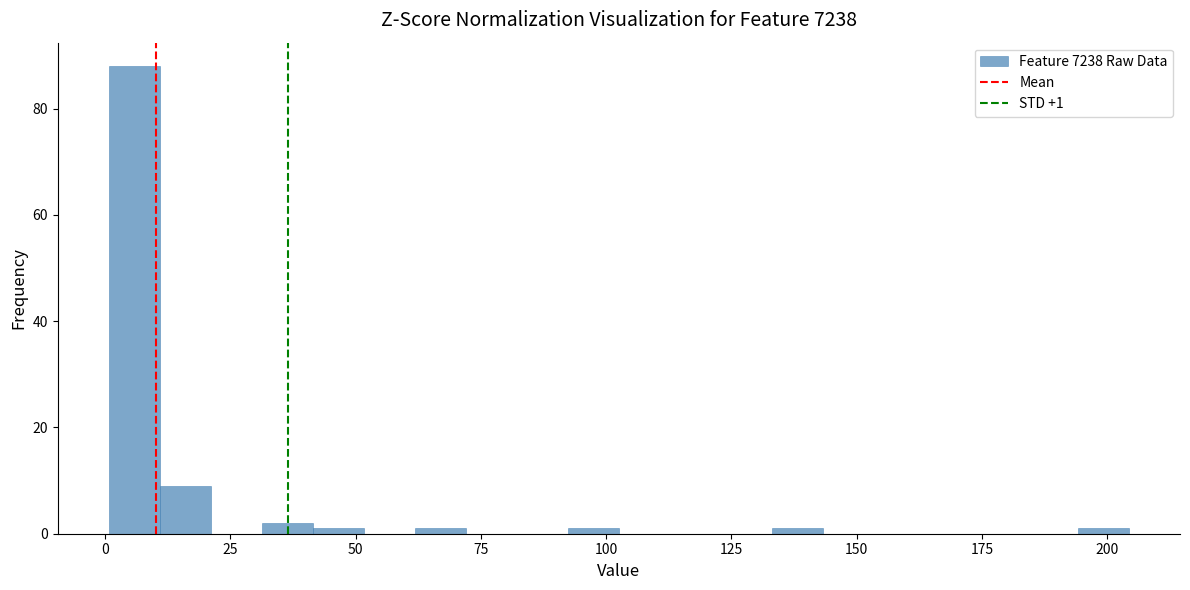

Around what value on the x-axis is the tallest bar? Give the approximate position of its centre, as read against the axis.

5